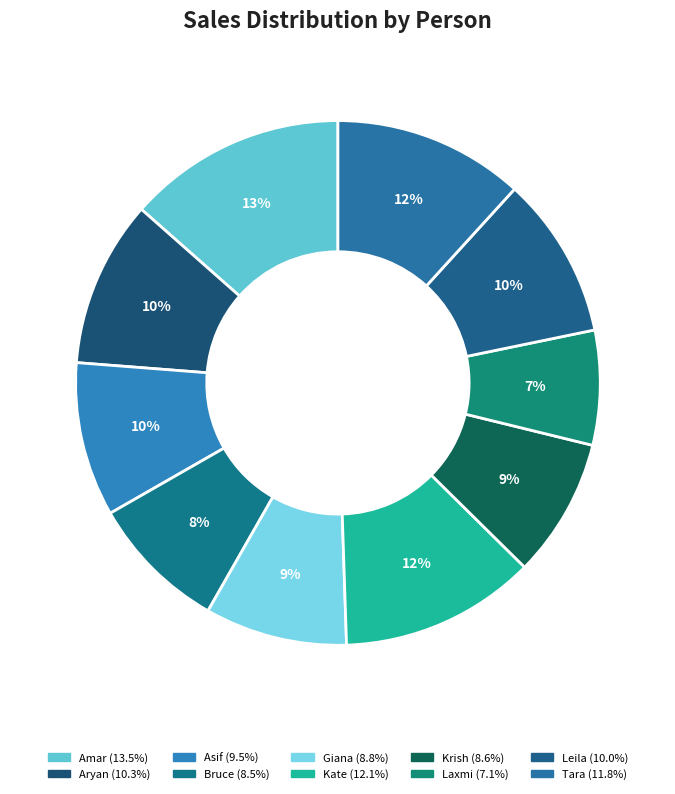

To the nearest percent, what is the difference between the largest and smallest slice percentages?

6%